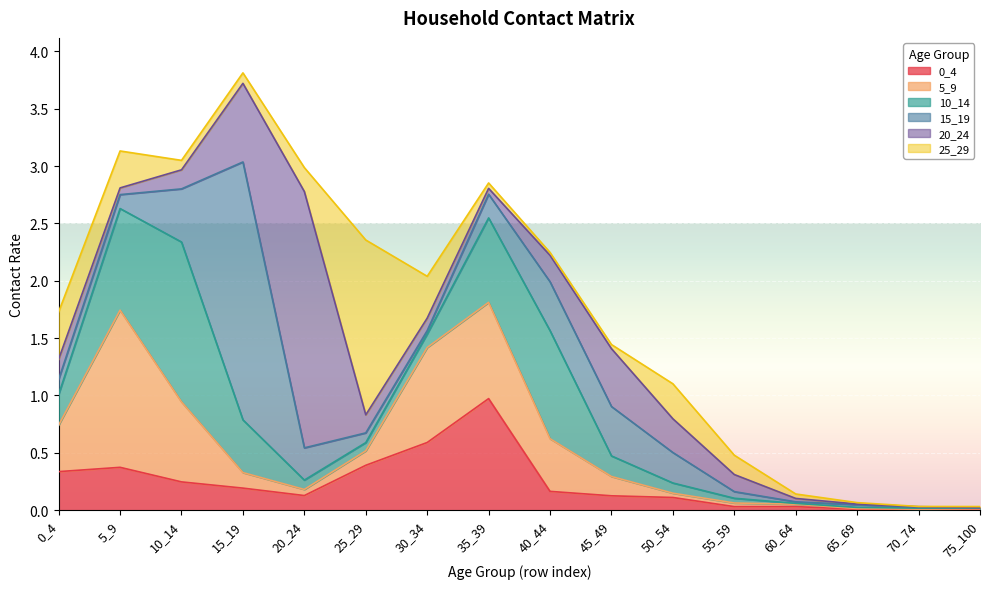

What is the sum of the 20_24 values at 45_49 and 5_9?

0.6